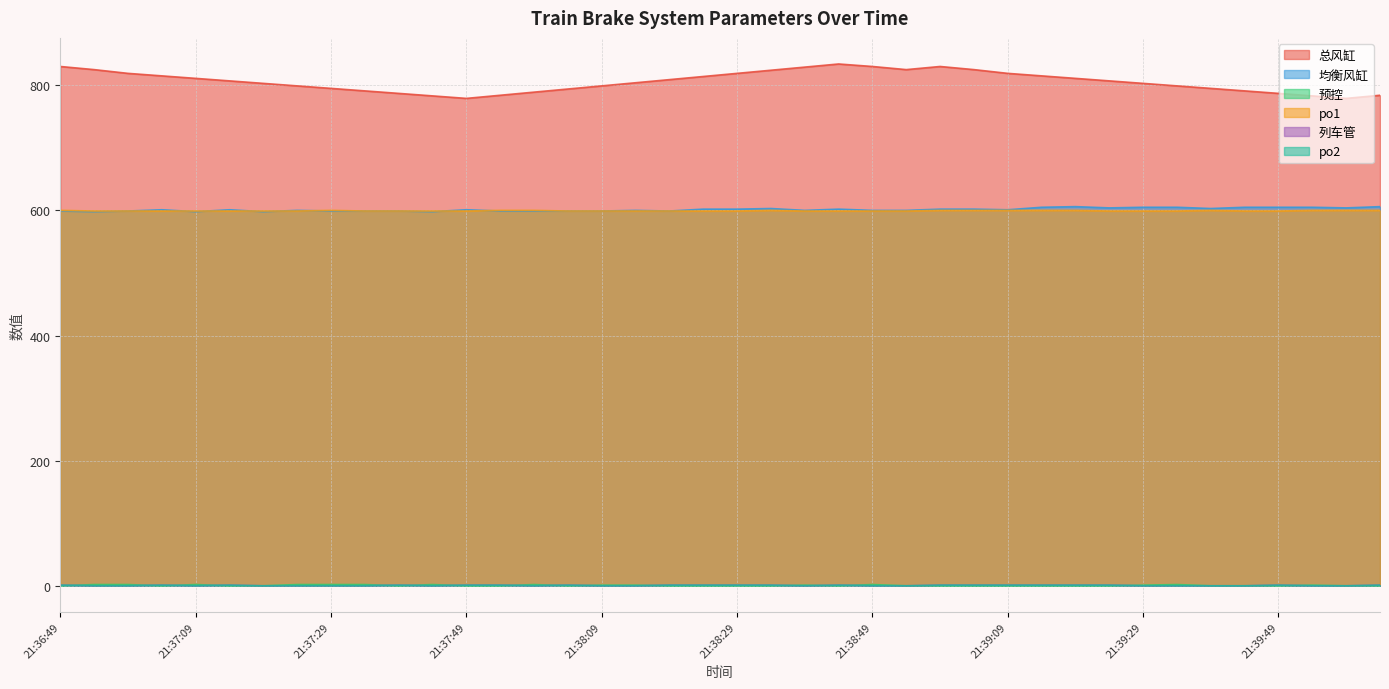

Which series has the largest range (max minus min)?

总风缸